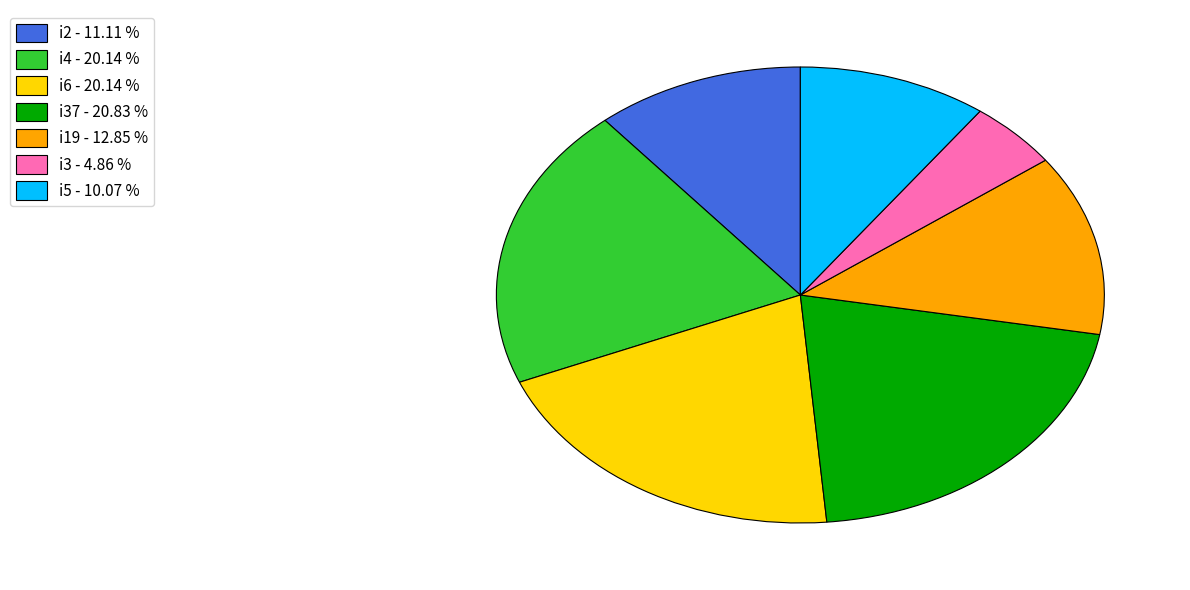

Does i5 - 10.07 % represent more than half of the total?

No